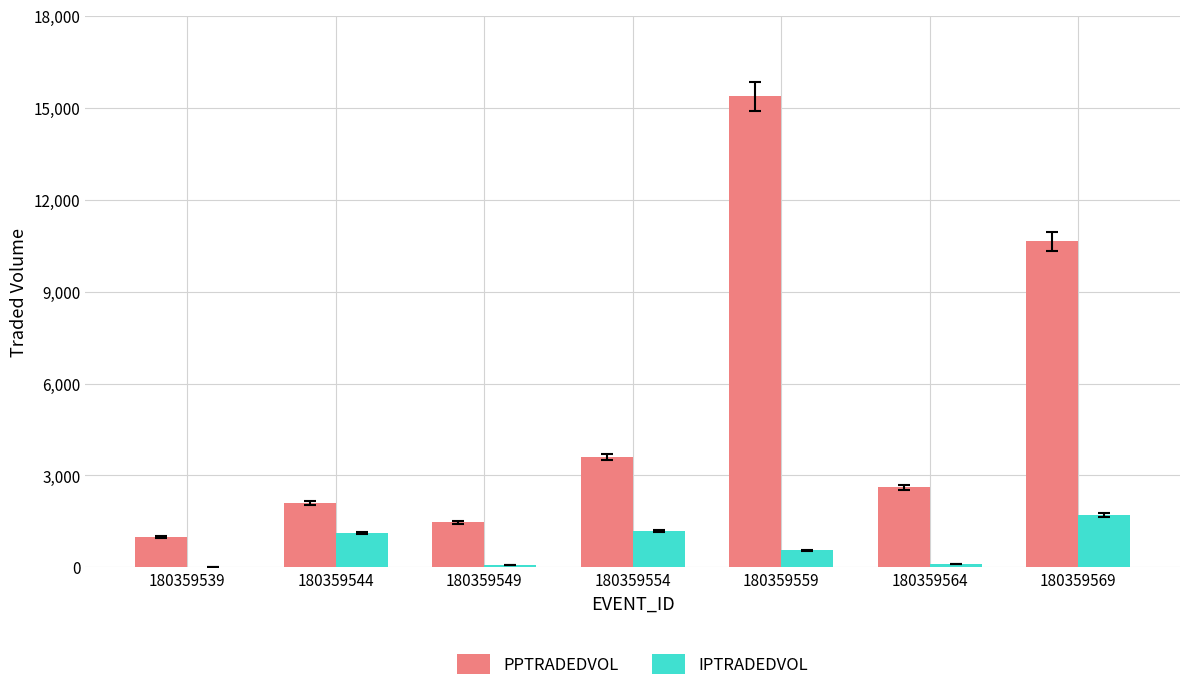

Between 180359539 and 180359559, which series saw the biggest shift?

PPTRADEDVOL